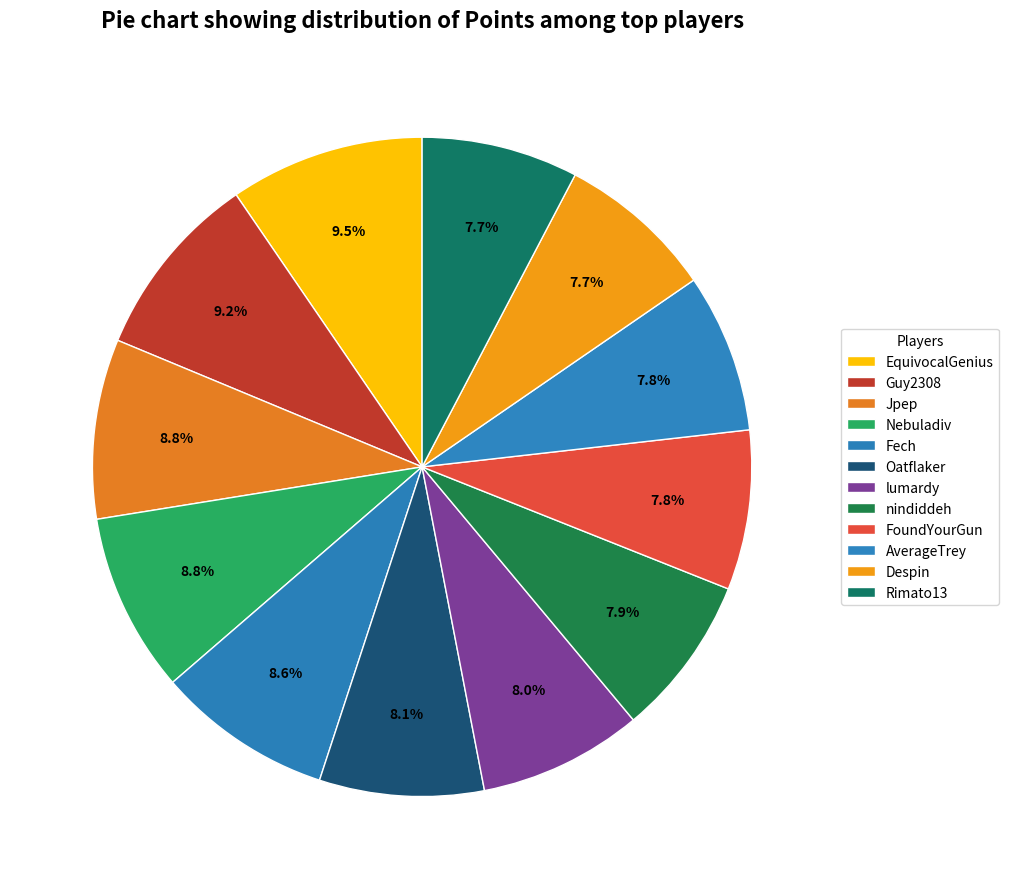

Between Fech and Oatflaker, which is larger?

Fech